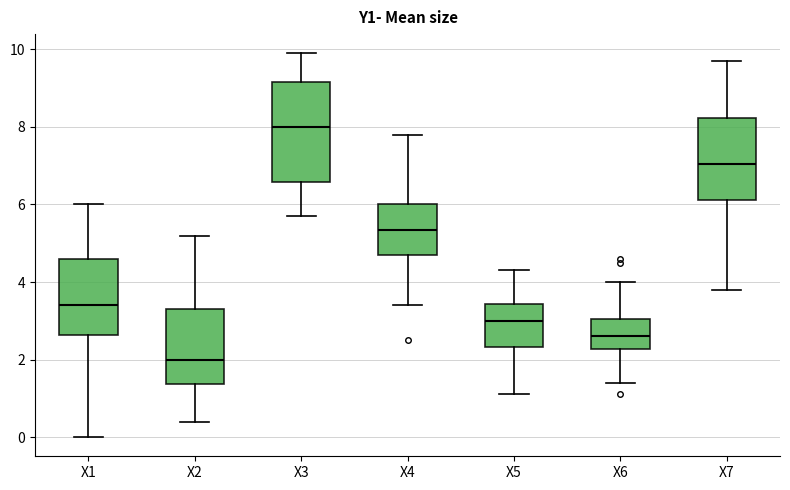

Reading left to right, transcribe this box plot: for each box, give where its median line is, the range the box spans, and where its two whiskers end, as read against the y-axis. The values are not printed on the chart, so give them approximately, as read against the axis.

X1: median 3.4, box 2.6 to 4.6, whiskers 0.0 to 6.0
X2: median 2.0, box 1.4 to 3.4, whiskers 0.4 to 5.2
X3: median 8.0, box 6.6 to 9.2, whiskers 5.8 to 10.0
X4: median 5.4, box 4.8 to 6.0, whiskers 3.4 to 7.8
X5: median 3.0, box 2.4 to 3.4, whiskers 1.2 to 4.4
X6: median 2.6, box 2.2 to 3.0, whiskers 1.4 to 4.0
X7: median 7.0, box 6.2 to 8.2, whiskers 3.8 to 9.8